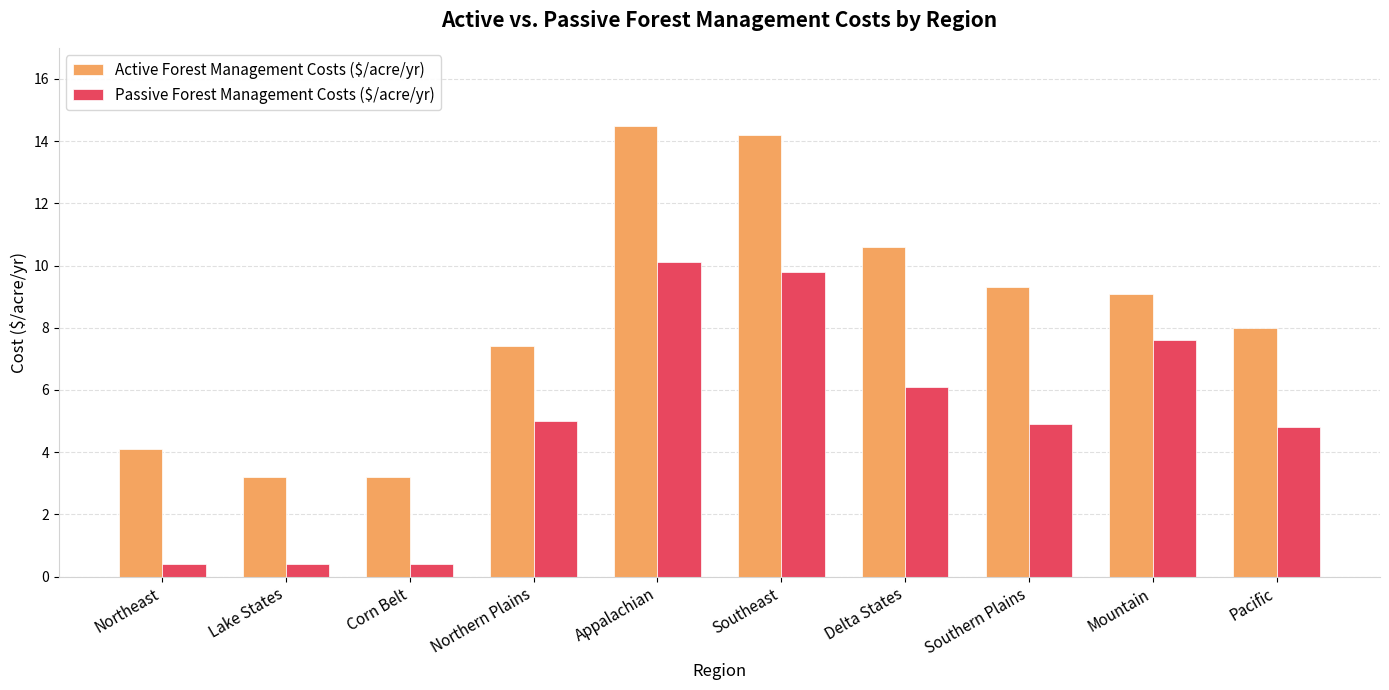

Is it true that Active Forest Management Costs ($/acre/yr) equals 2.8 at Pacific?

False